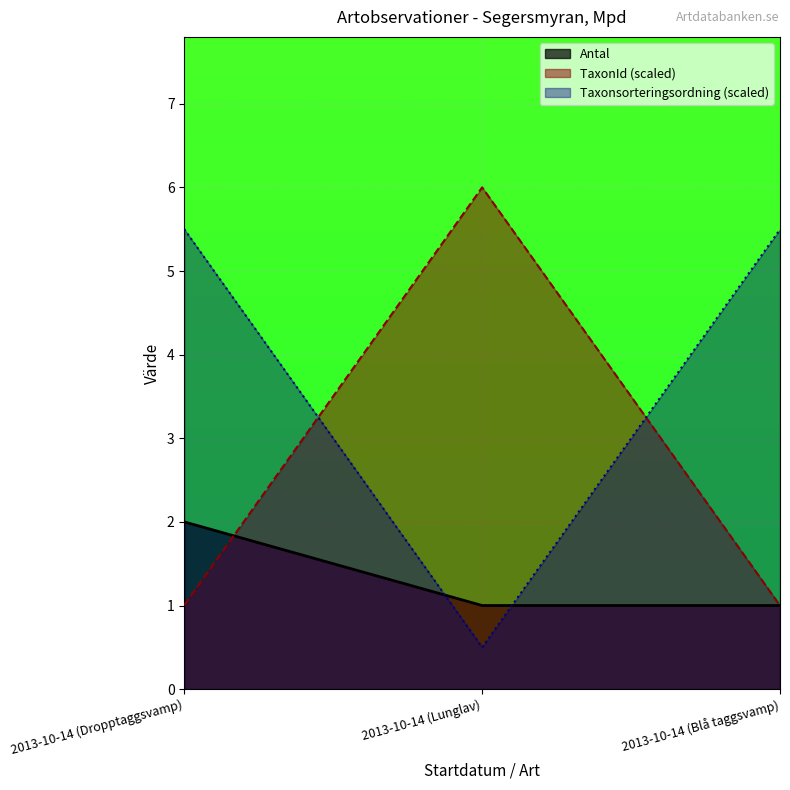

Which series changed the most between 2013-10-14 (Dropptaggsvamp) and 2013-10-14 (Lunglav)?

Taxonsorteringsordning